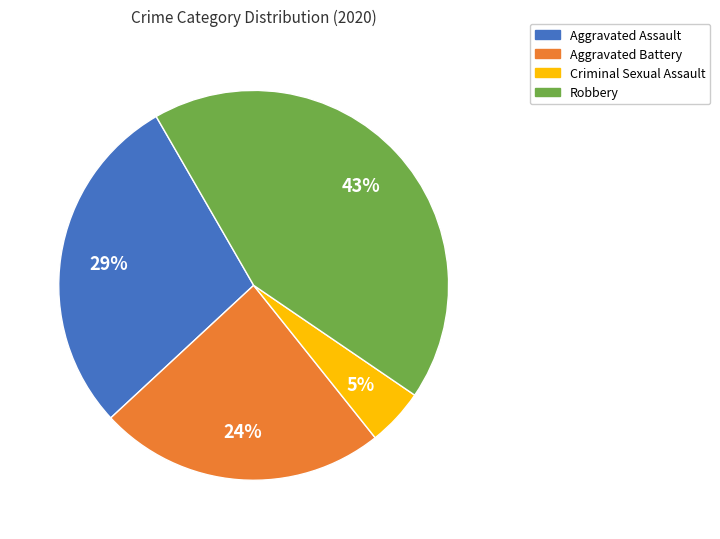

To the nearest percent, what is the difference between the largest and smallest slice percentages?

38%